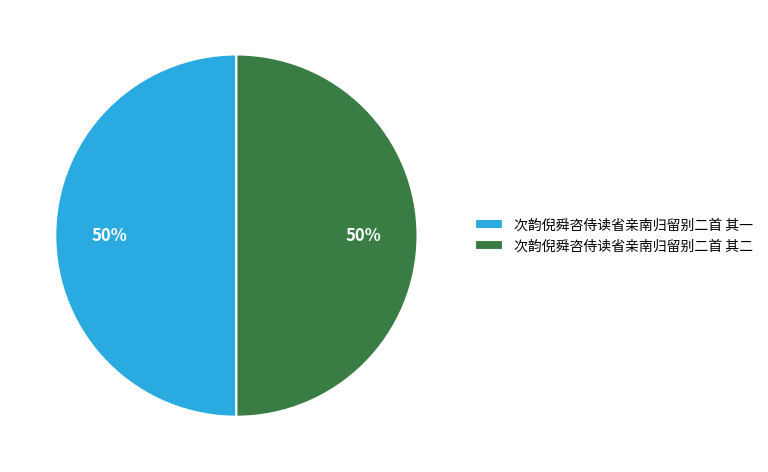

Is the sum of 次韵倪舜咨侍读省亲南归留别二首 其一 and 次韵倪舜咨侍读省亲南归留别二首 其二 greater than half?

Yes